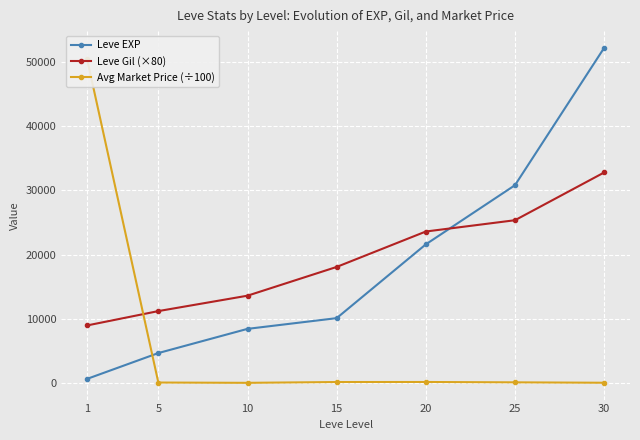

What are all the series names shown in the legend?

Leve EXP, Leve Gil (×80), Avg Market Price (÷100)